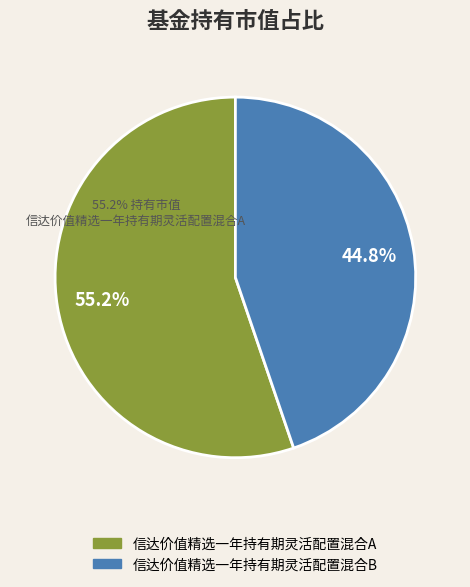

Count the number of slices in the pie.

2